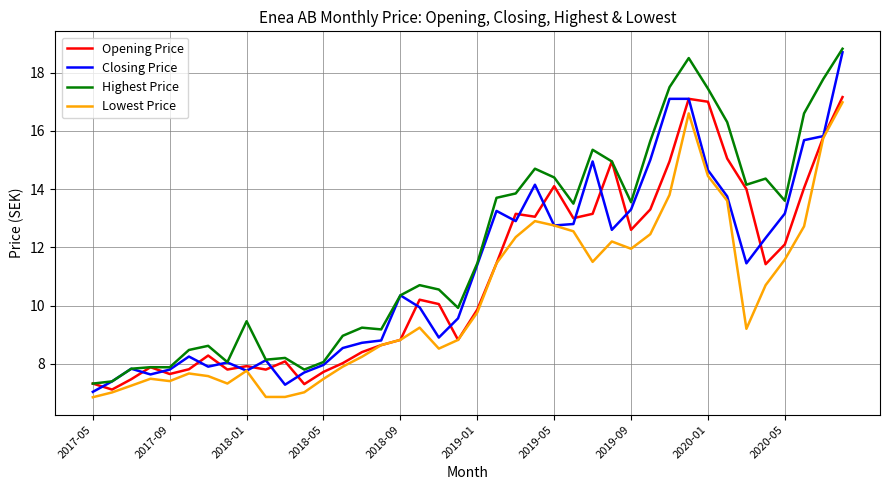

True or false: Lowest Price and Highest Price cross at least once.

False